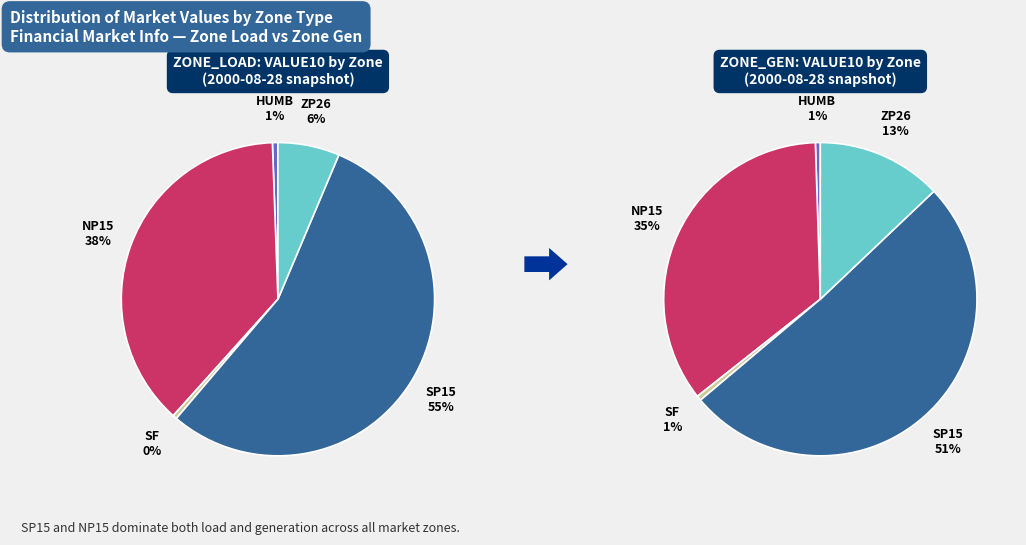

Which series changed the most between NP15 and SP15?

ZONE_LOAD